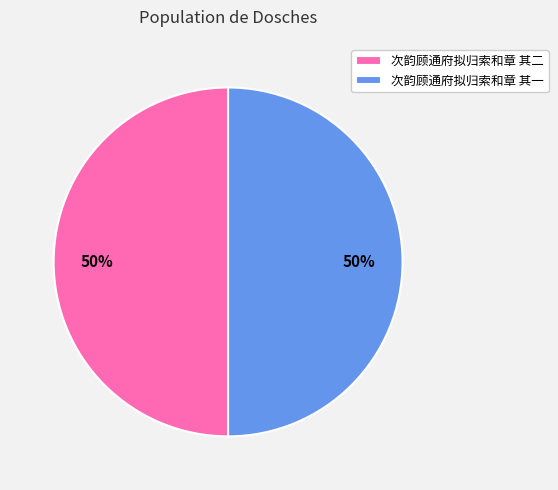

Is it true that 次韵顾通府拟归索和章 其一 is 37% of the pie?

False